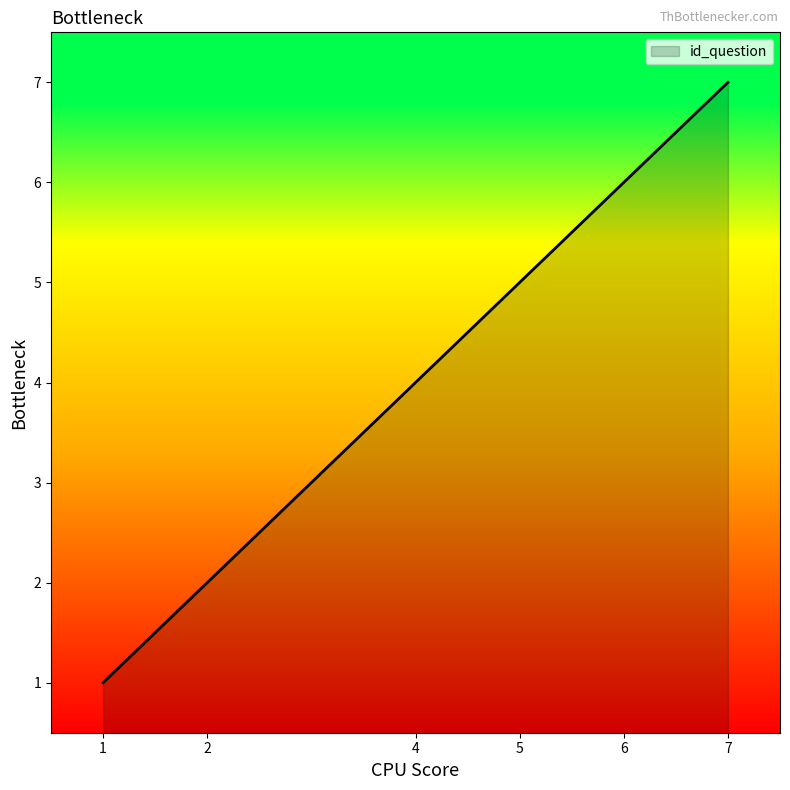

Rank the categories by value from highest to lowest.

7, 6, 5, 4, 2, 1